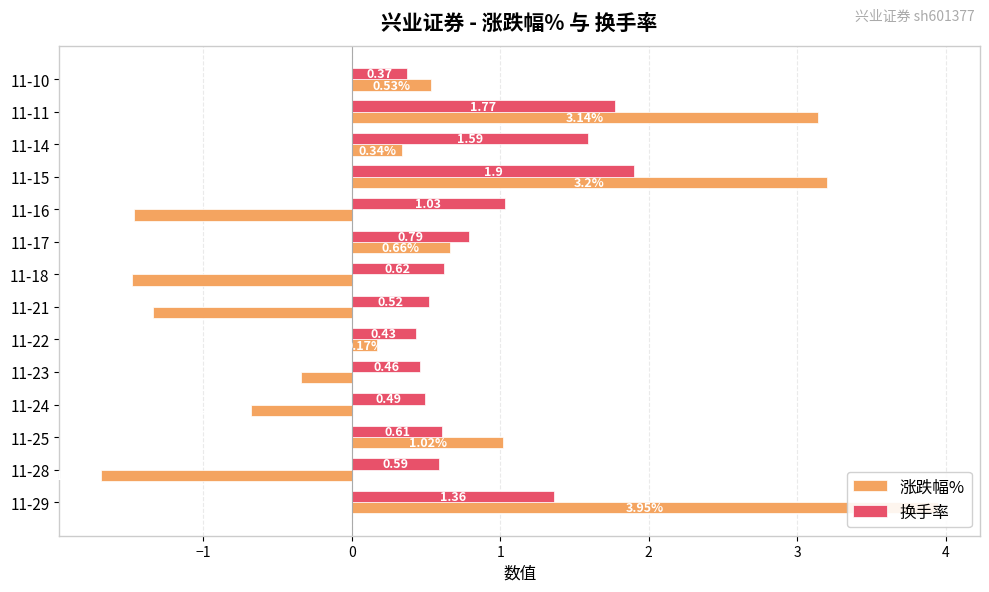

Are the bars horizontal?

Yes